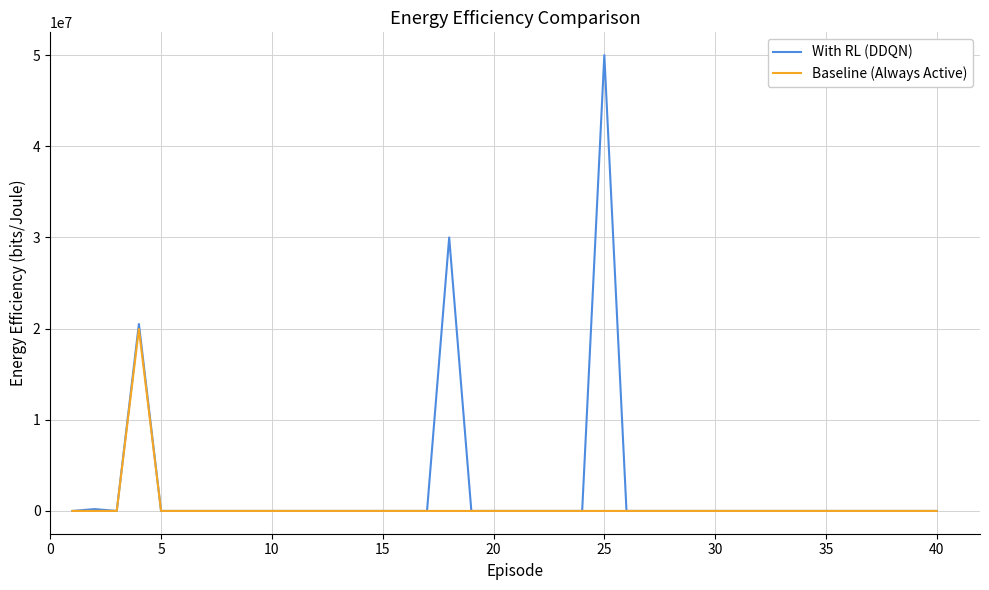

What are all the series names shown in the legend?

With RL (DDQN), Baseline (Always Active)